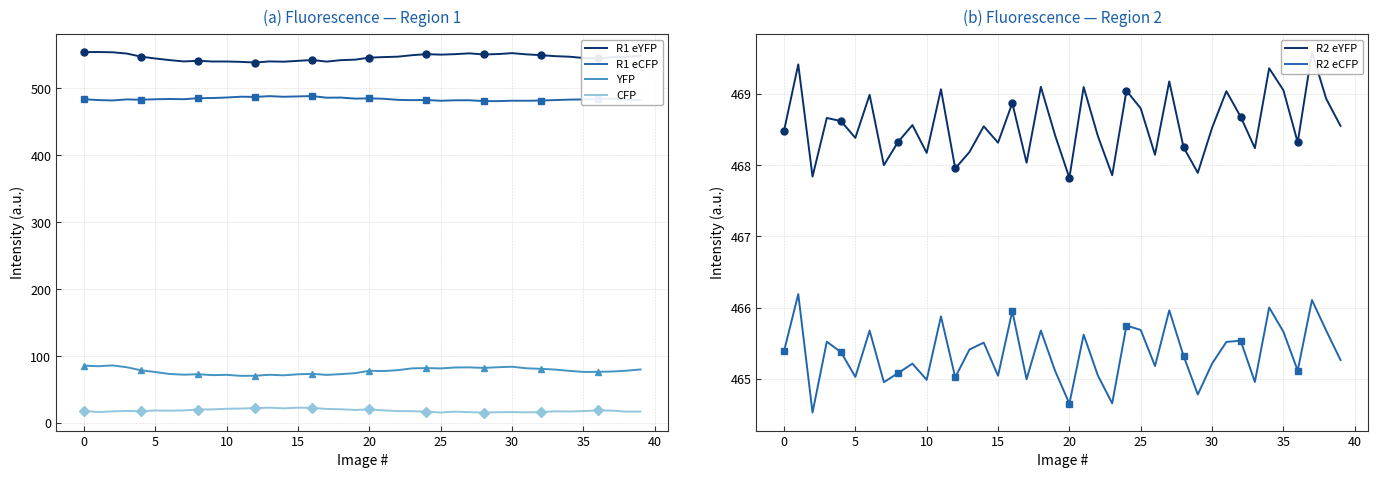

True or false: YFP and R1 eYFP intersect in this chart.

False